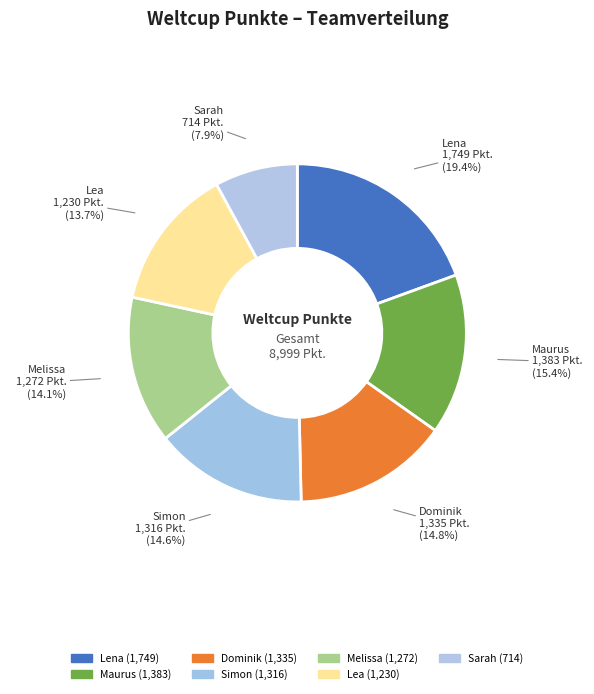

What percentage do Dominik and Lena together represent?

34.3%